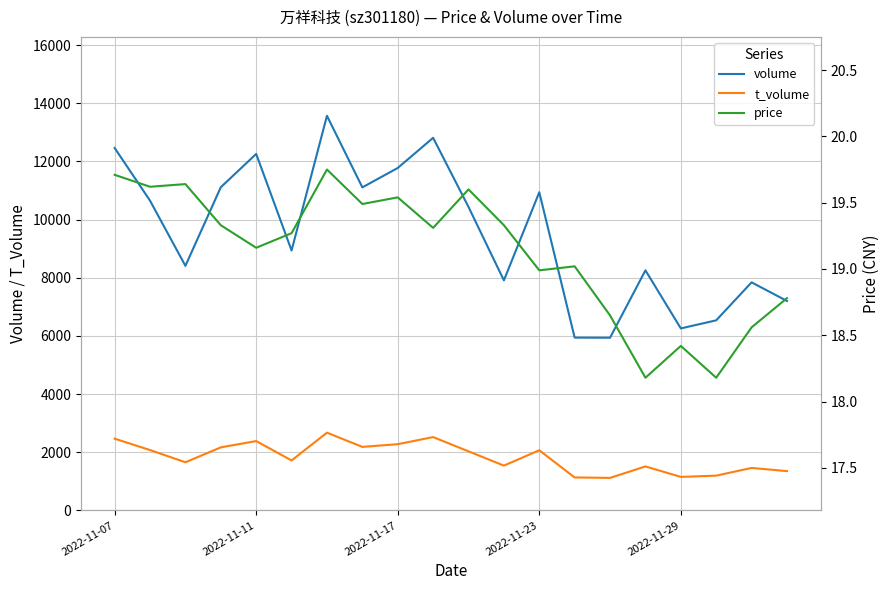

Reading left to right, transcribe all the data shown in this chart.

volume: 12462.0	10650.0	8408.0	11112.0	12257.0	8937.0	13568.0	11107.0	11774.0	12811.0	10434.0	7910.0	10939.0	5941.0	5937.0	8254.0	6257.0	6535.0	7841.0	7200.0
t_volume: 2466.0	2074.0	1654.0	2167.0	2383.0	1717.0	2672.0	2183.0	2276.0	2520.0	2030.0	1539.0	2067.0	1132.0	1117.0	1511.0	1151.0	1194.0	1459.0	1350.0
price: 19.7	19.6	19.6	19.3	19.2	19.3	19.8	19.5	19.5	19.3	19.6	19.3	19.0	19.0	18.6	18.2	18.4	18.2	18.6	18.8